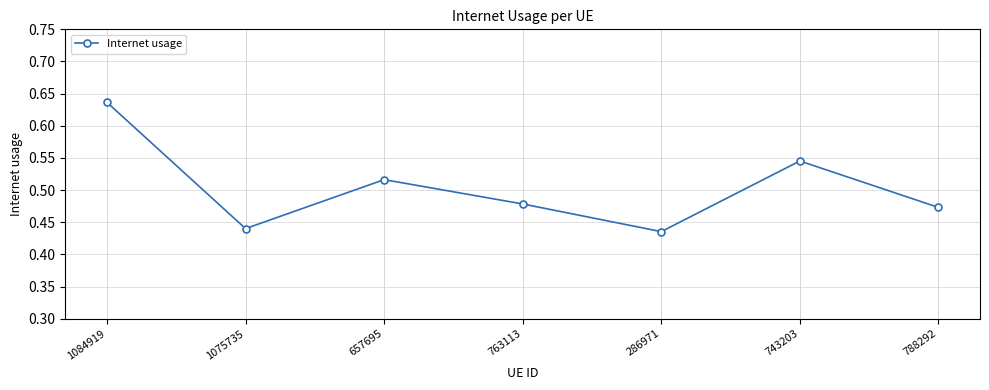

What is the label of the 7th point from the right?

1084919